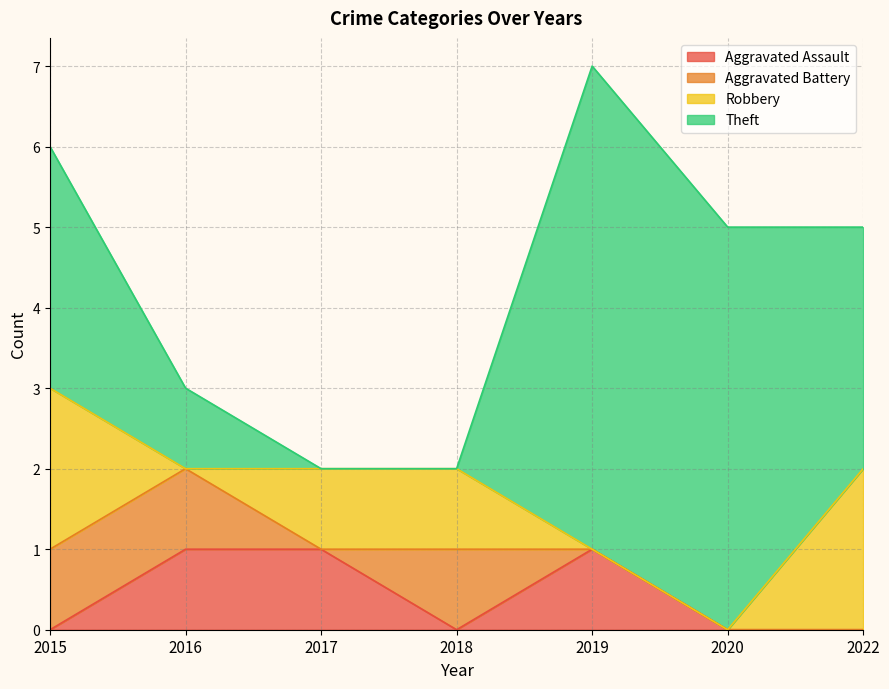

How many data points in Aggravated Battery are above 0?

3